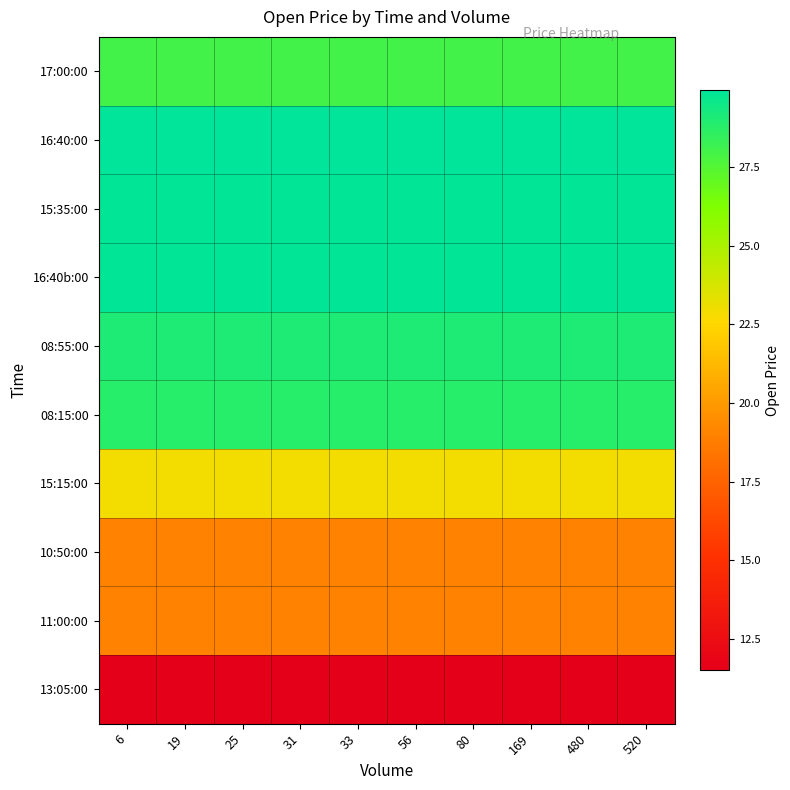

What is the minimum value shown in the chart?

11.5